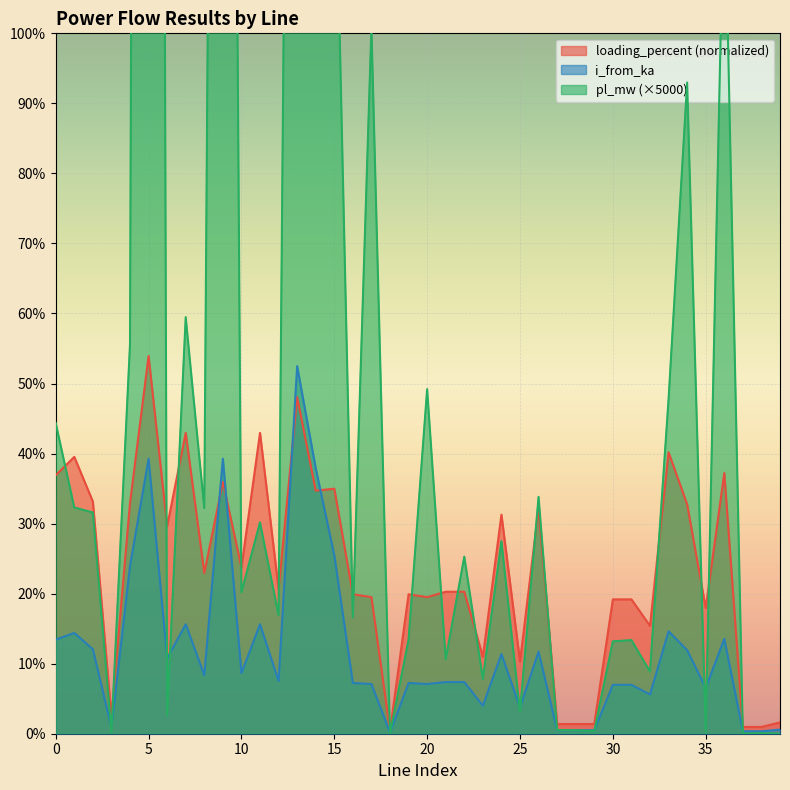

Rank the categories by pl_mw value from highest to lowest.

5, 9, 13, 14, 15, 36, 17, 34, 7, 4, 20, 33, 0, 26, 1, 8, 2, 11, 24, 22, 10, 12, 16, 19, 31, 30, 21, 32, 23, 25, 6, 27, 28, 29, 35, 3, 38, 39, 37, 18